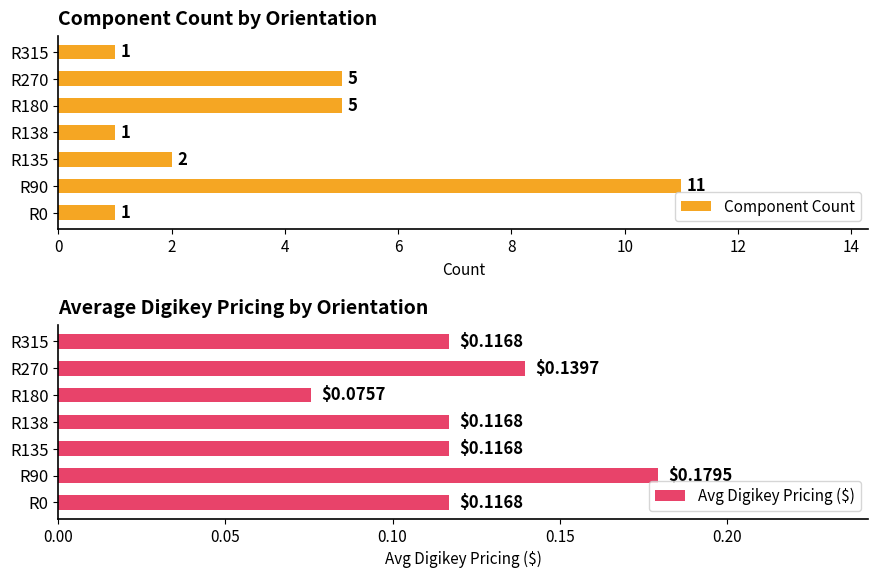

What is the difference between the maximum and minimum values in the Component Count series?

10